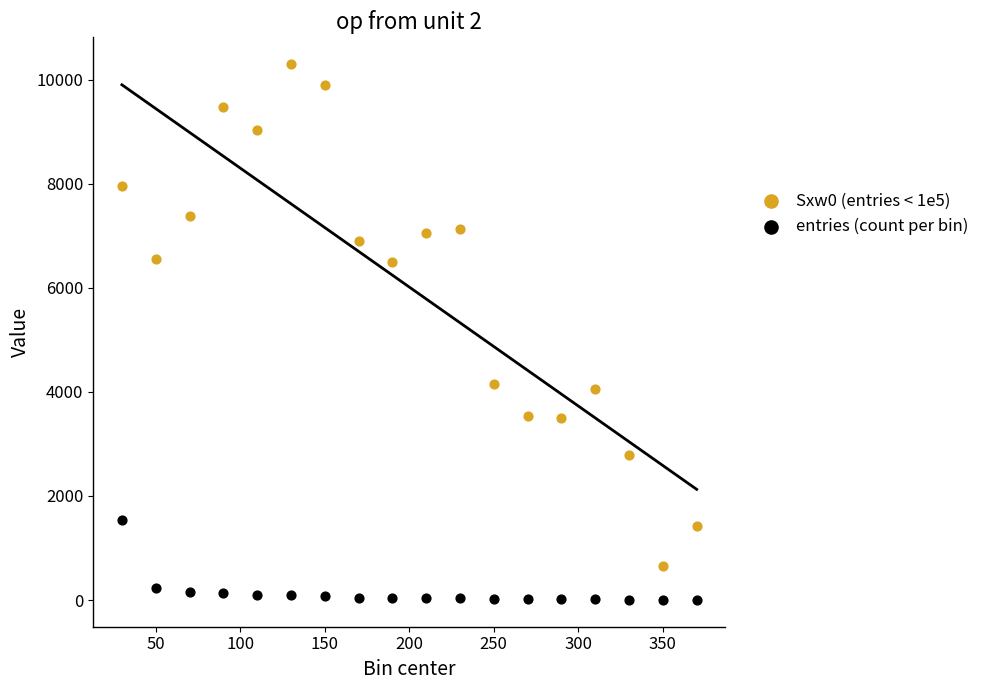

Across all data points, what is the range of Y values (max minus min)?

10300